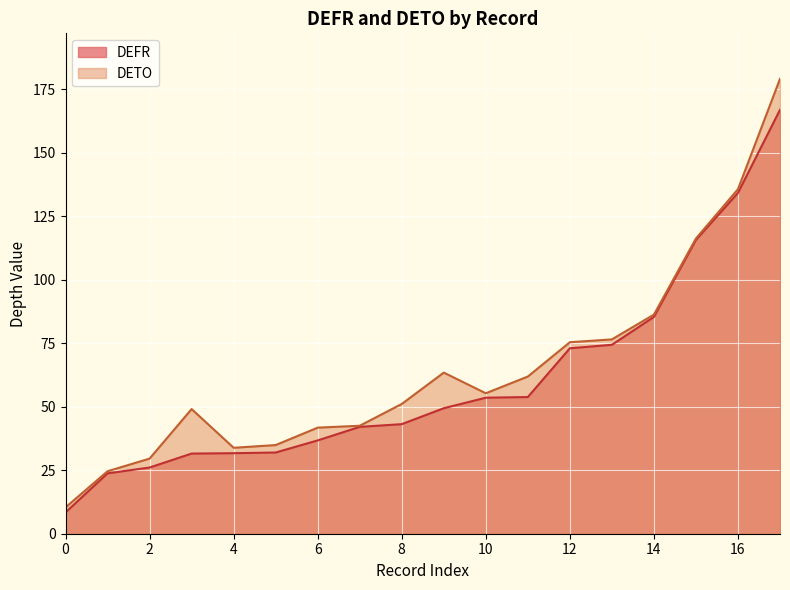

Rank the series at NC-02 from lowest to highest value.

DEFR, DETO